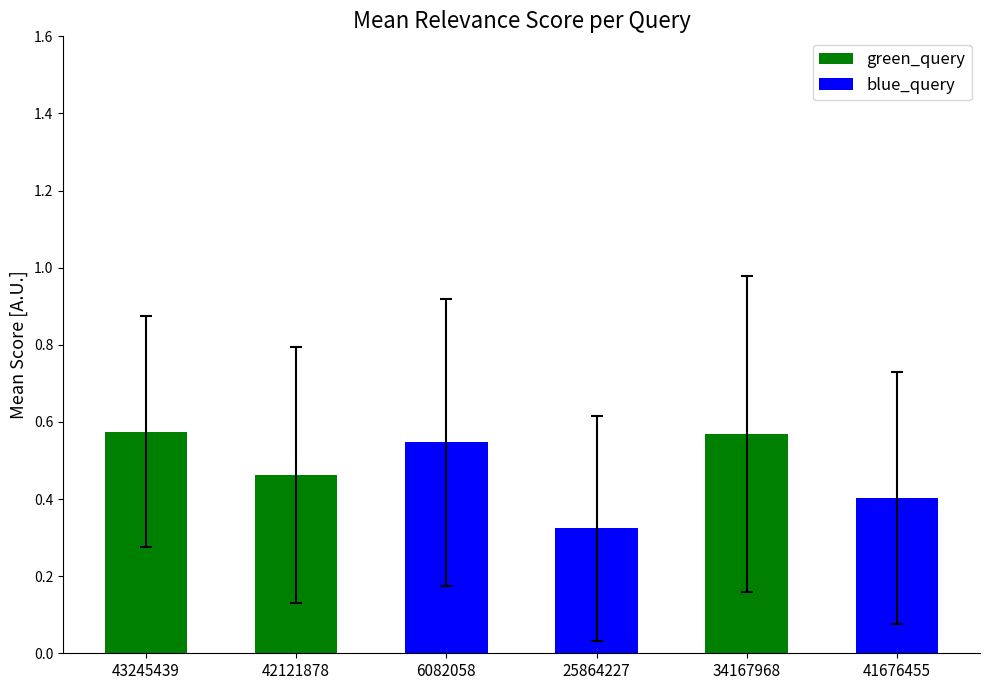

List the series in order of their overall mean, lowest first.

blue_query, green_query